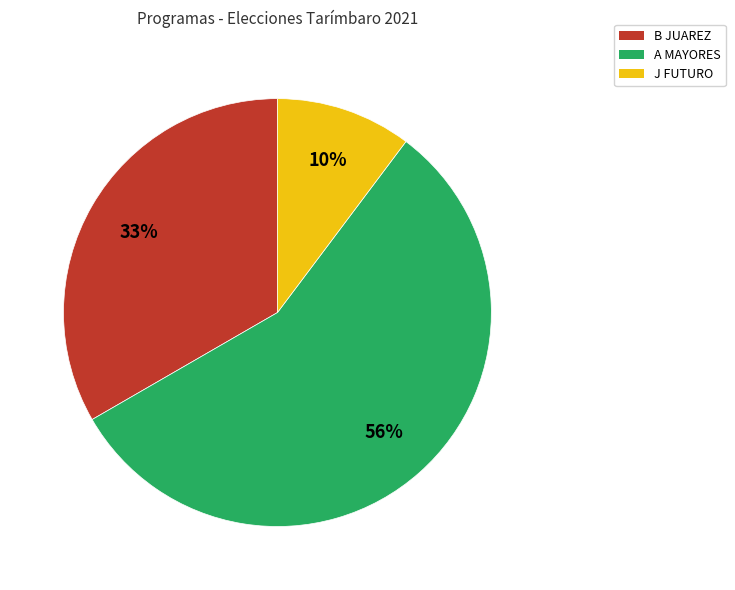

Is there a majority slice in this chart?

Yes